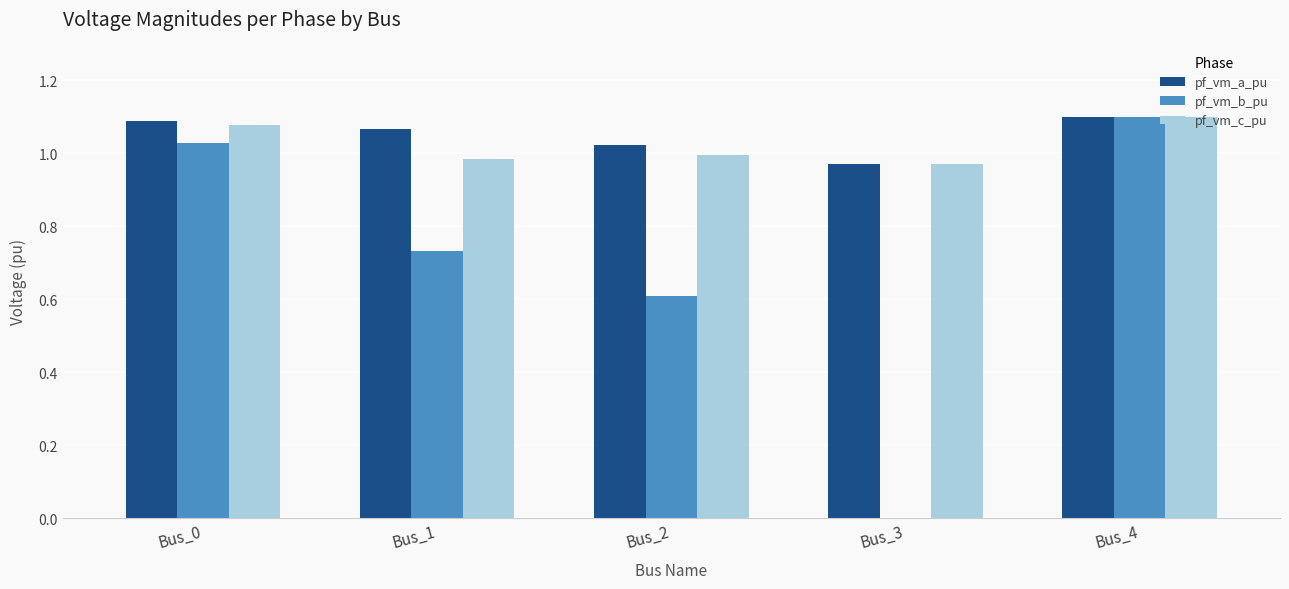

What is the total value across all series at Bus_0?

3.2